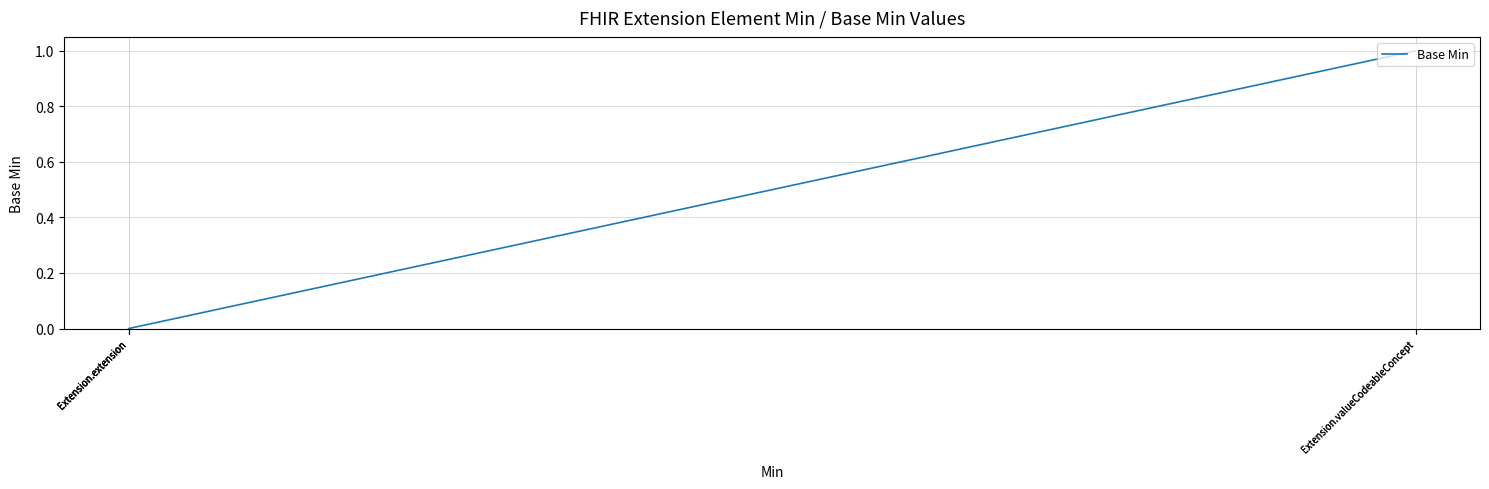

Is it true that the value at Extension.valueCodeableConcept is 1?

True